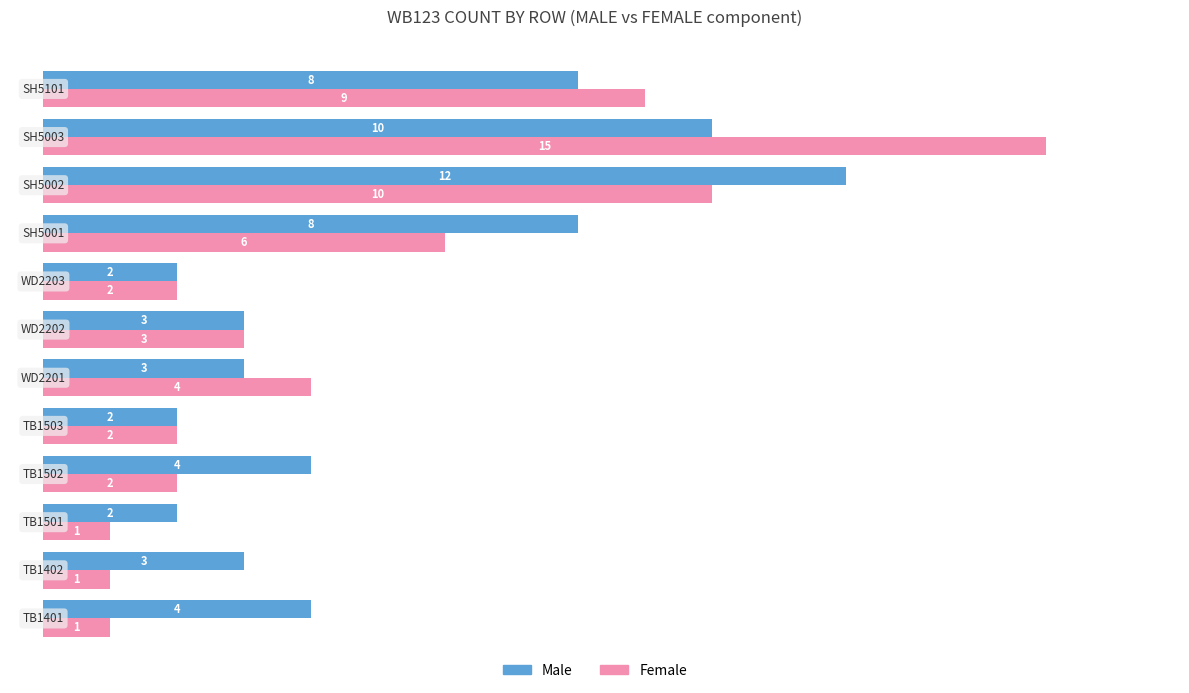

Which series has the widest spread of values?

Female